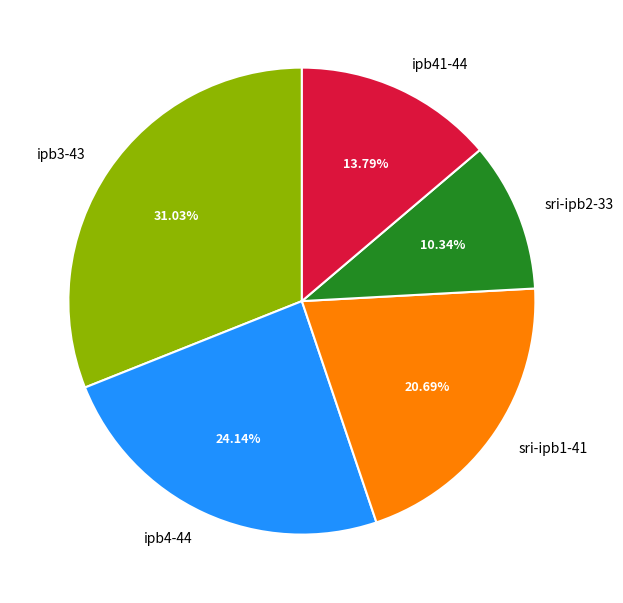

Combined, what portion of the pie is ipb41-44 and sri-ipb1-41?

34.5%